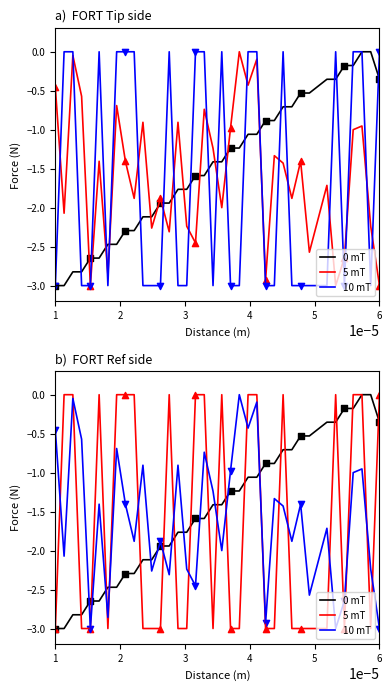

Which series has the largest Y range (max minus min)?

0 mT